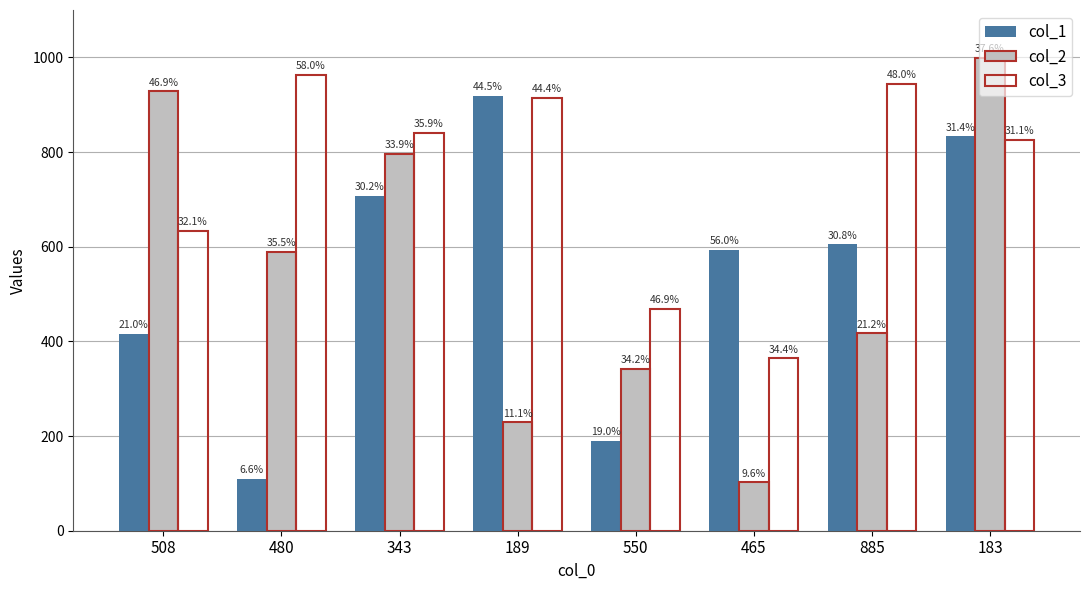

Which series has the widest spread of values?

col_2